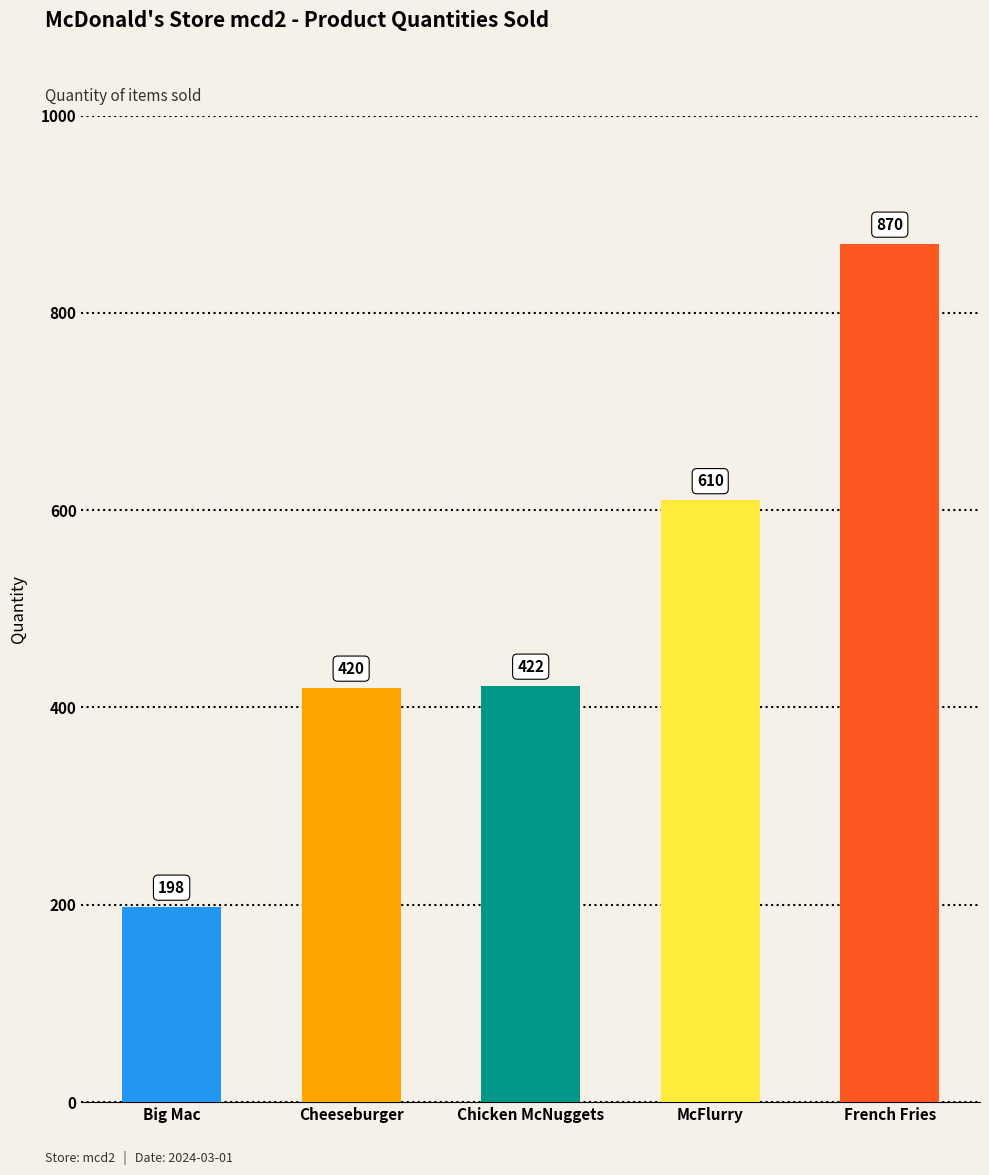

At which label is the value closest to 534?

McFlurry